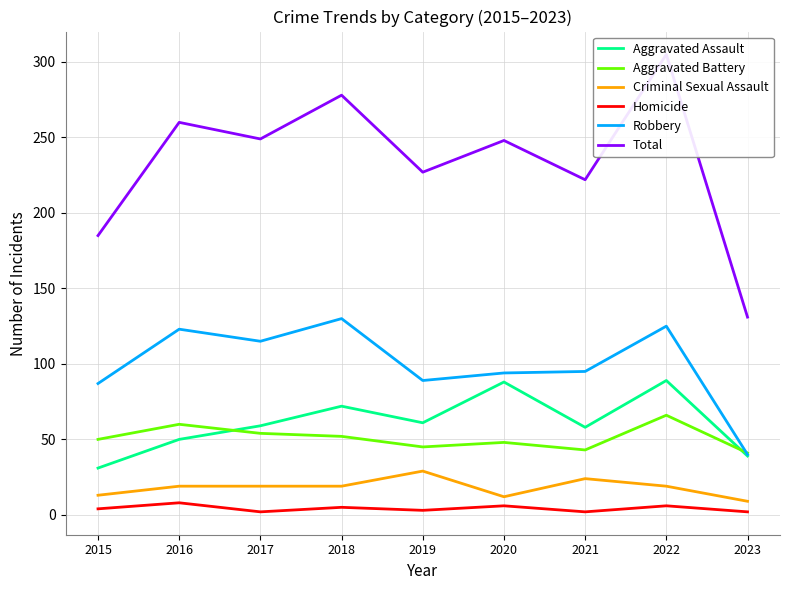

What is the difference between the highest and lowest values at 2021?

220